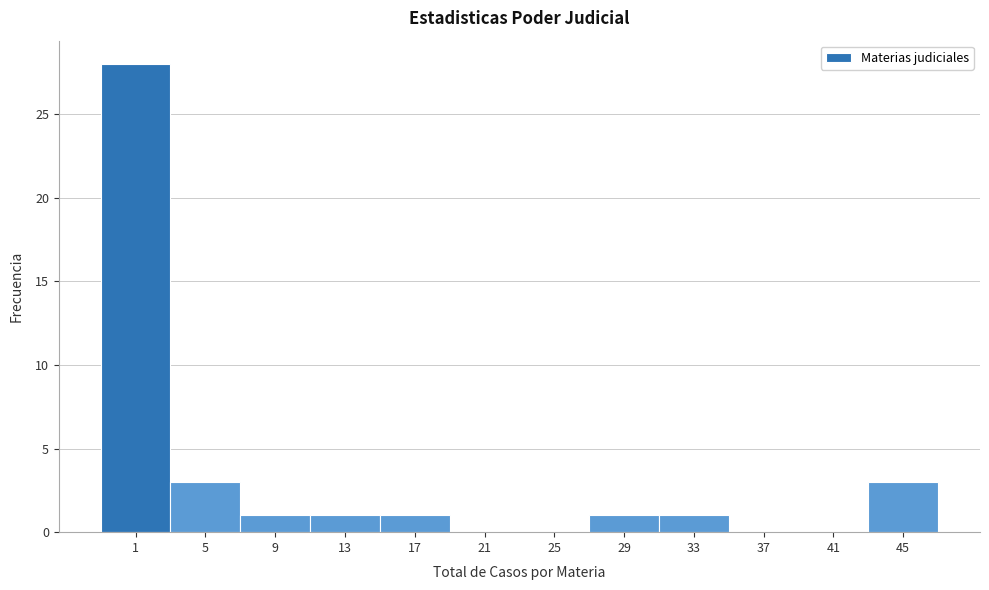

Reading left to right, extract all data points from this chart.

1=28	5=3	9=1	13=1	17=1	21=0	25=0	29=1	33=1	37=0	41=0	45=3